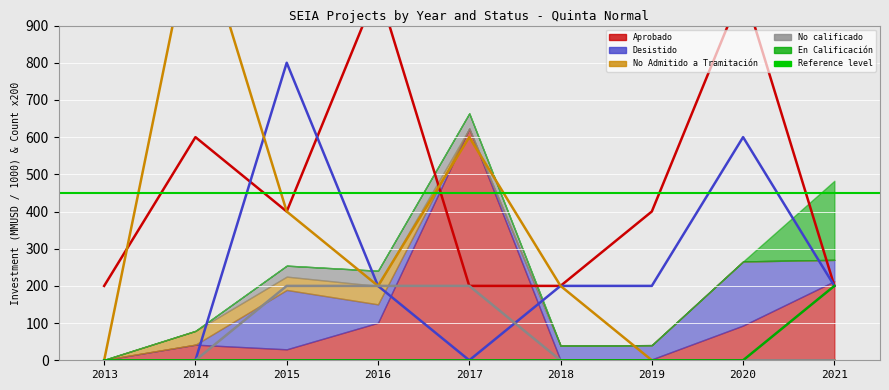

What is the value of the Aprobado point at the 8th from the left?

1000